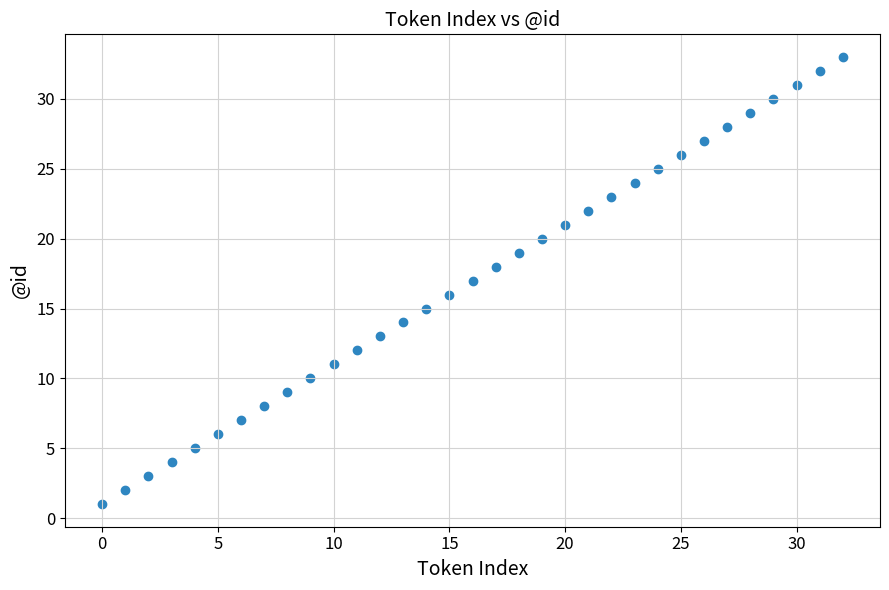

What is the range of Y values (max minus min)?

32